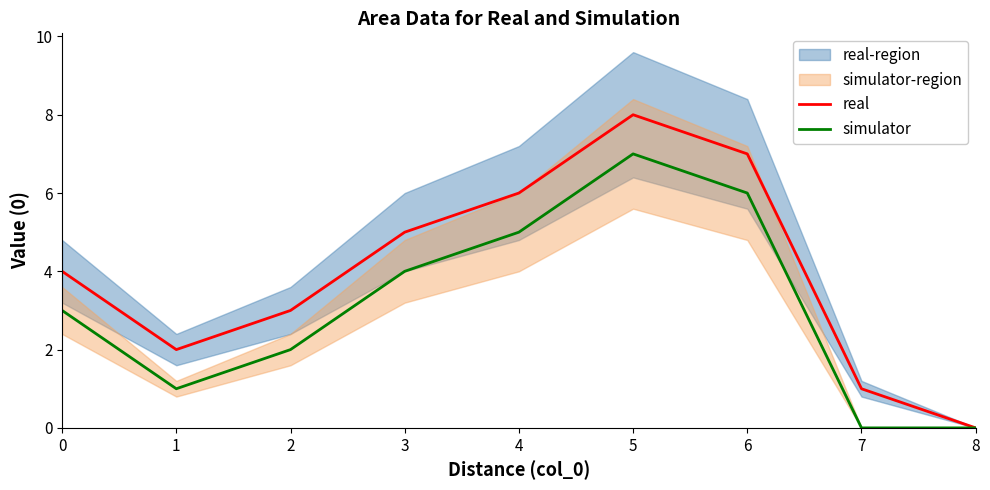

Reading left to right, what are all the values shown in this chart?

real: 0=4	1=2	2=3	3=5	4=6	5=8	6=7	7=1	8=0
simulator: 0=3	1=1	2=2	3=4	4=5	5=7	6=6	7=0	8=0